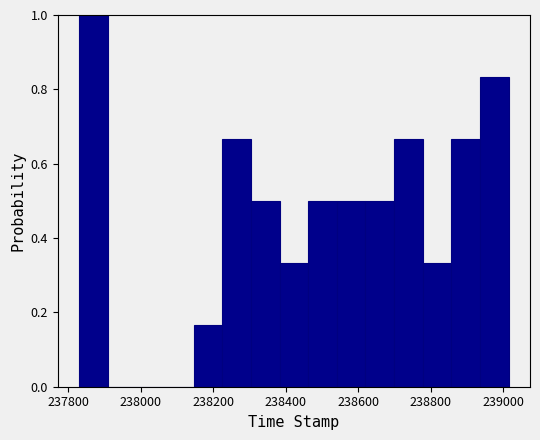

Read against the x-axis, roughly where is the centre of the tallest bar?

237860